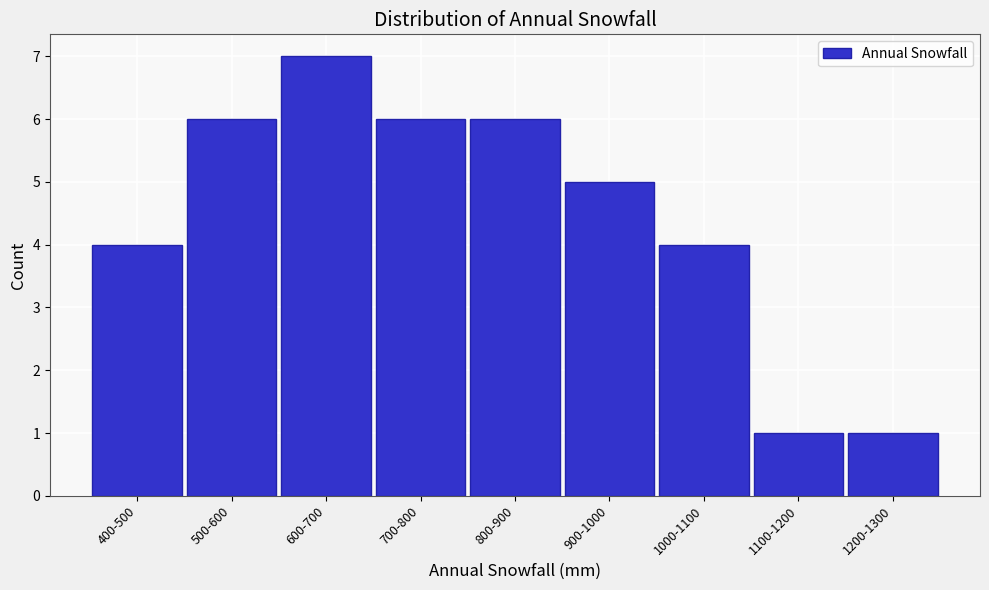

Reading left to right, what are all the values shown in this chart?

400-500=4	500-600=6	600-700=7	700-800=6	800-900=6	900-1000=5	1000-1100=4	1100-1200=1	1200-1300=1